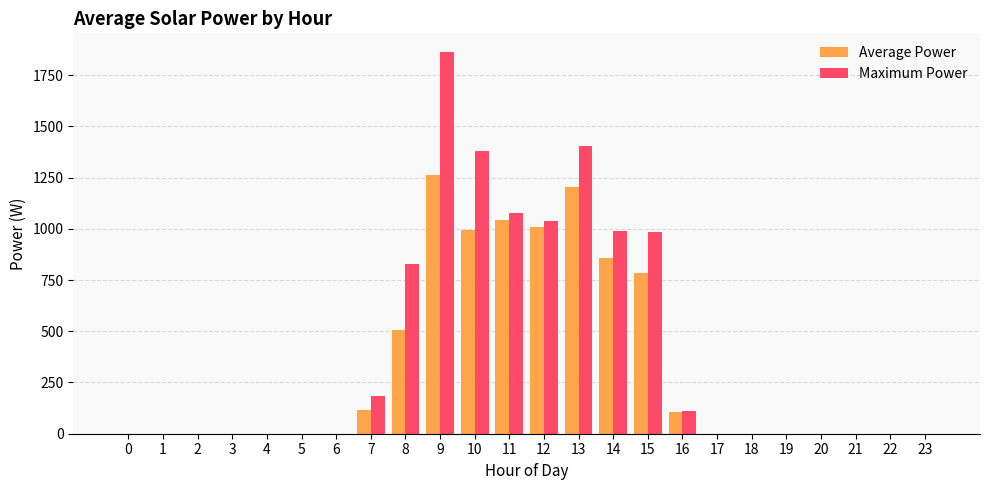

What is the greatest value displayed?

1861.1